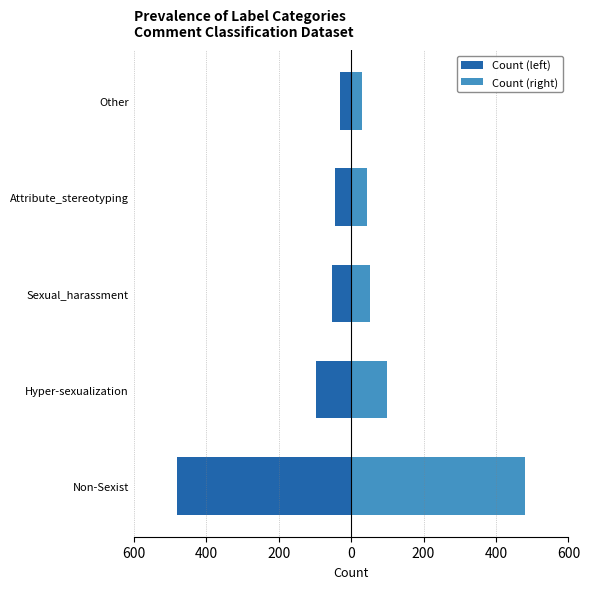

How many distinct data groups are displayed?

2